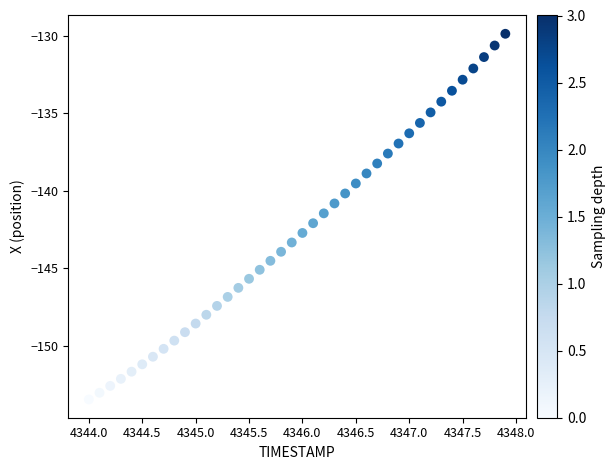

What is the range of Y values (max minus min)?

23.6